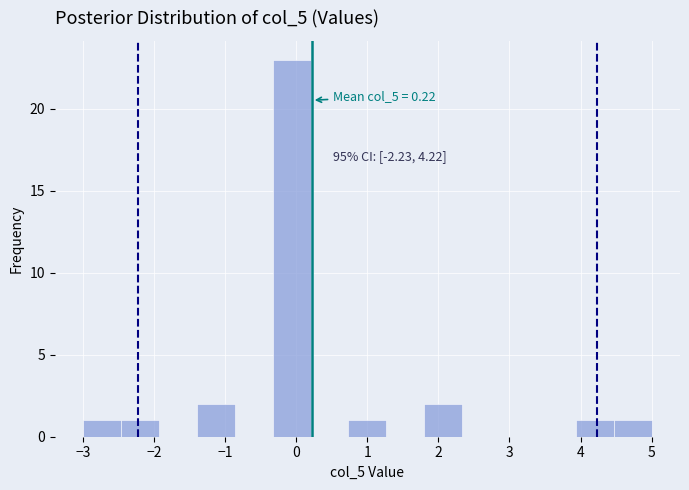

Over which range of the x-axis is the bar tallest?

-0.3 to 0.2